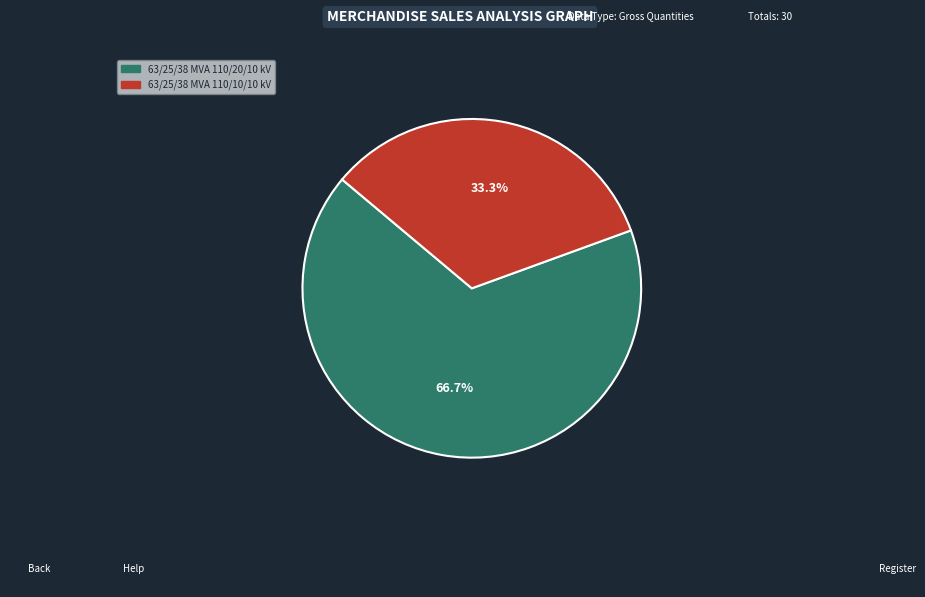

Is it true that 63/25/38 MVA 110/20/10 kV is 81% of the pie?

False